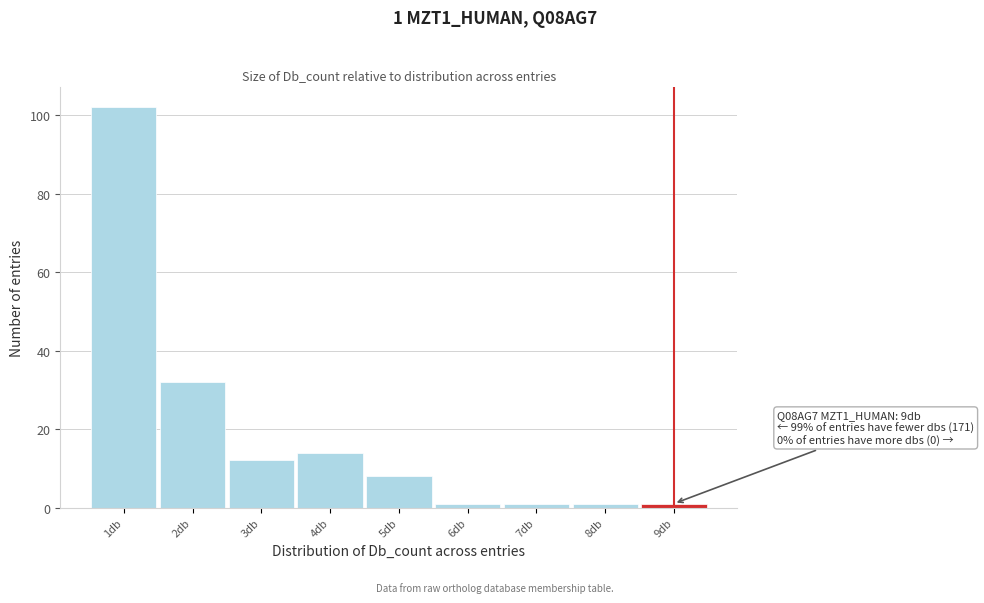

Over which range of the x-axis is the bar tallest?

0.5 to 1.5